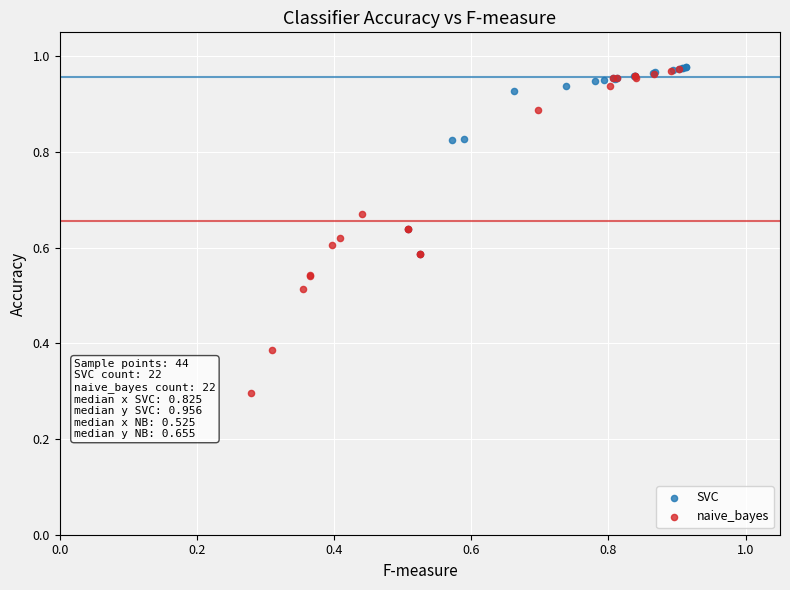

Which series reaches the minimum Y coordinate?

naive_bayes